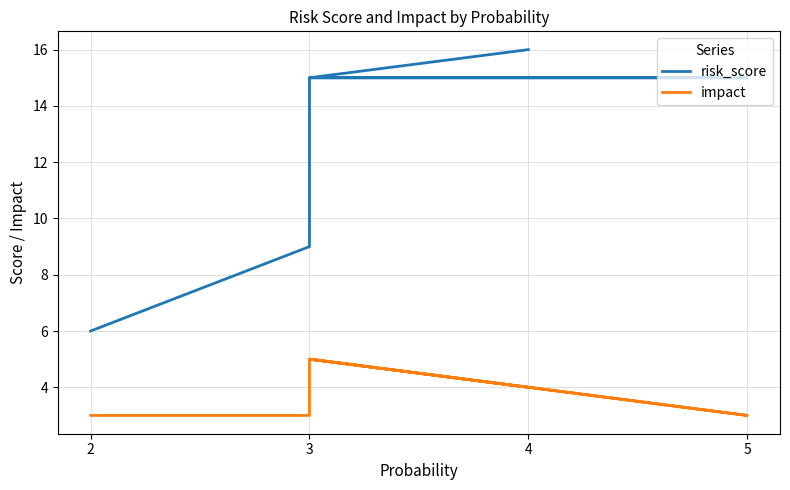

How many values in the impact series exceed 4?

2